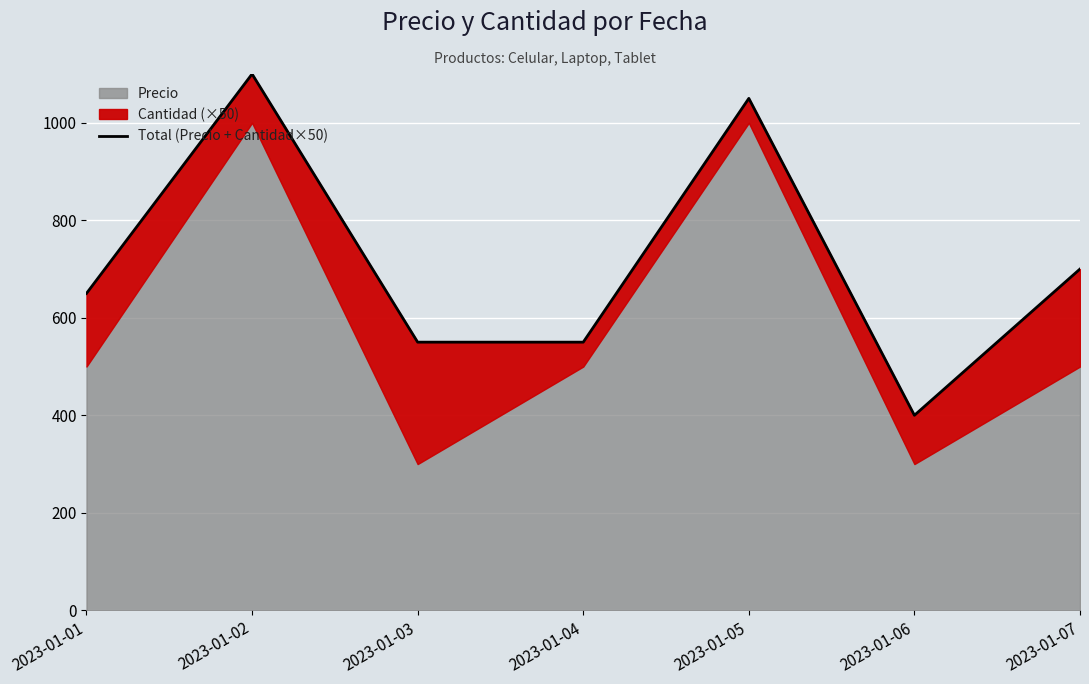

How many interior local peaks (higher than both neighbors) does the data have?

2